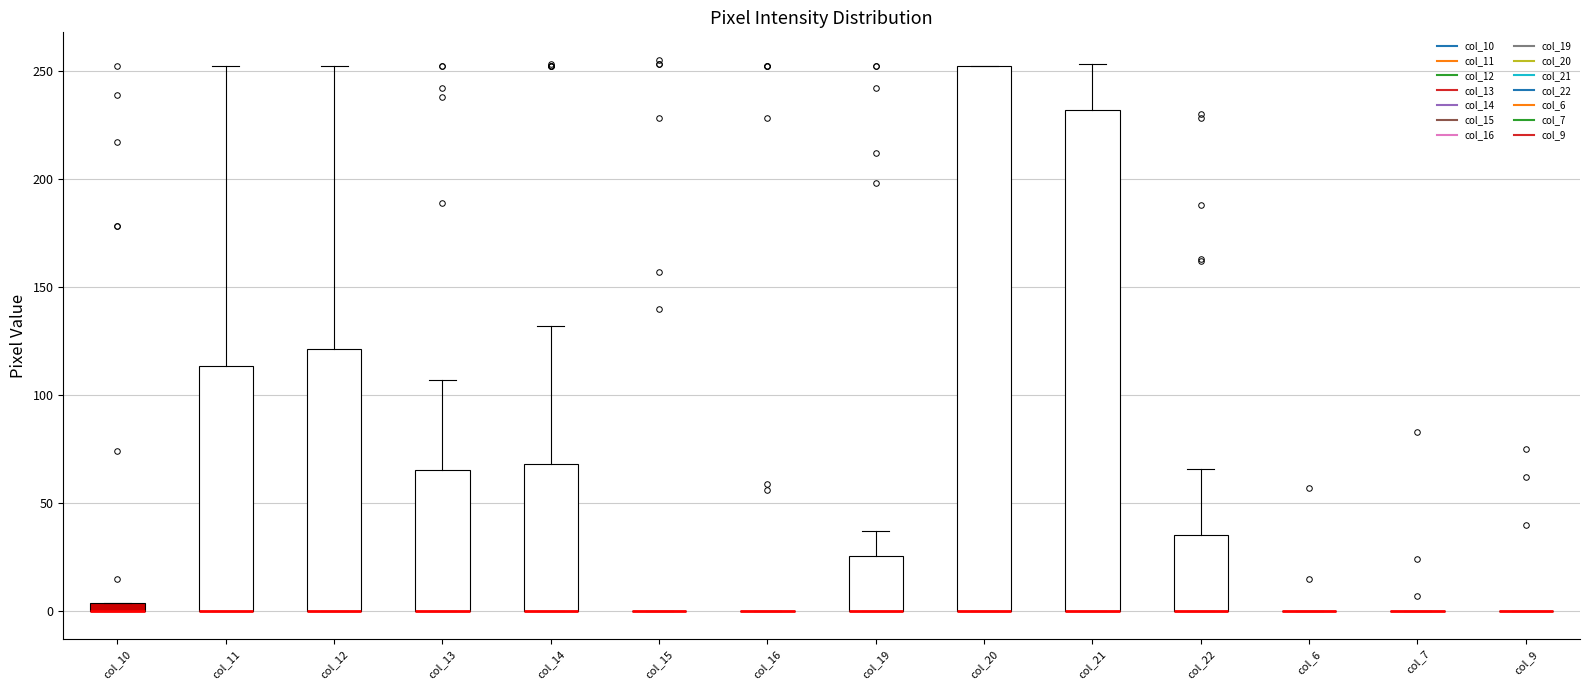

Where does the upper whisker of the box for col_14 end on the y-axis? The values are not printed on the chart, so give them approximately, as read against the axis.

130